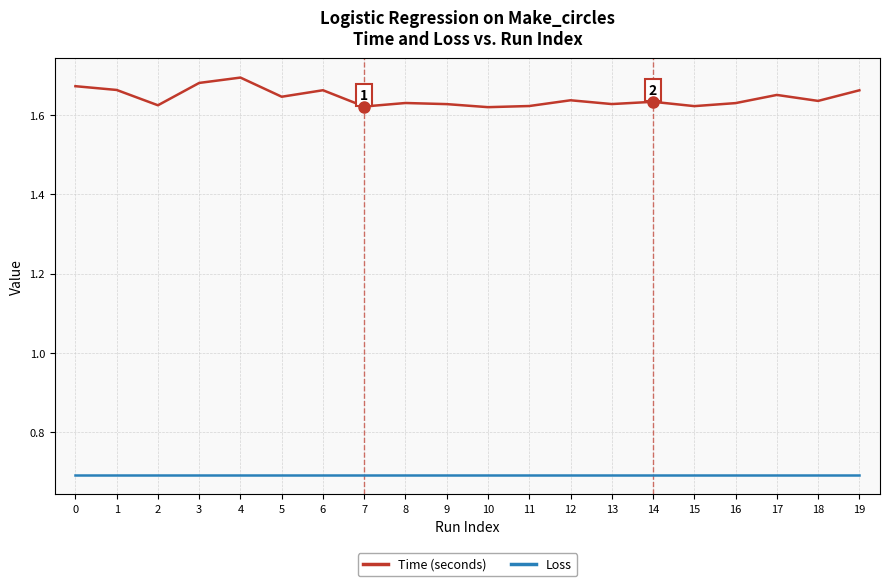

How many distinct data groups are displayed?

2